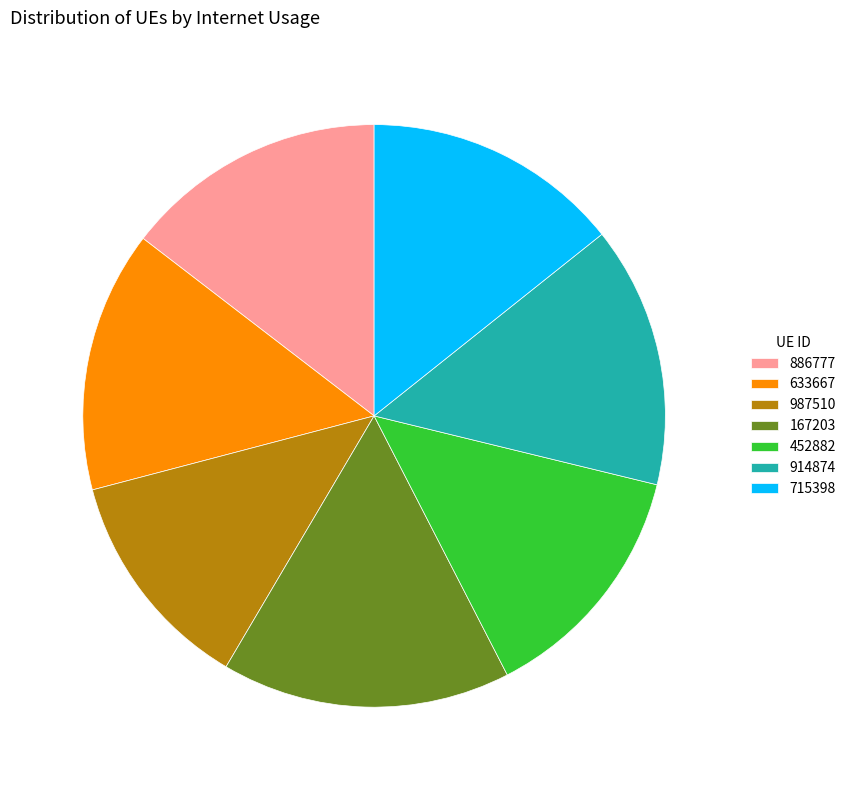

Which has a higher value, 886777 or 987510?

886777